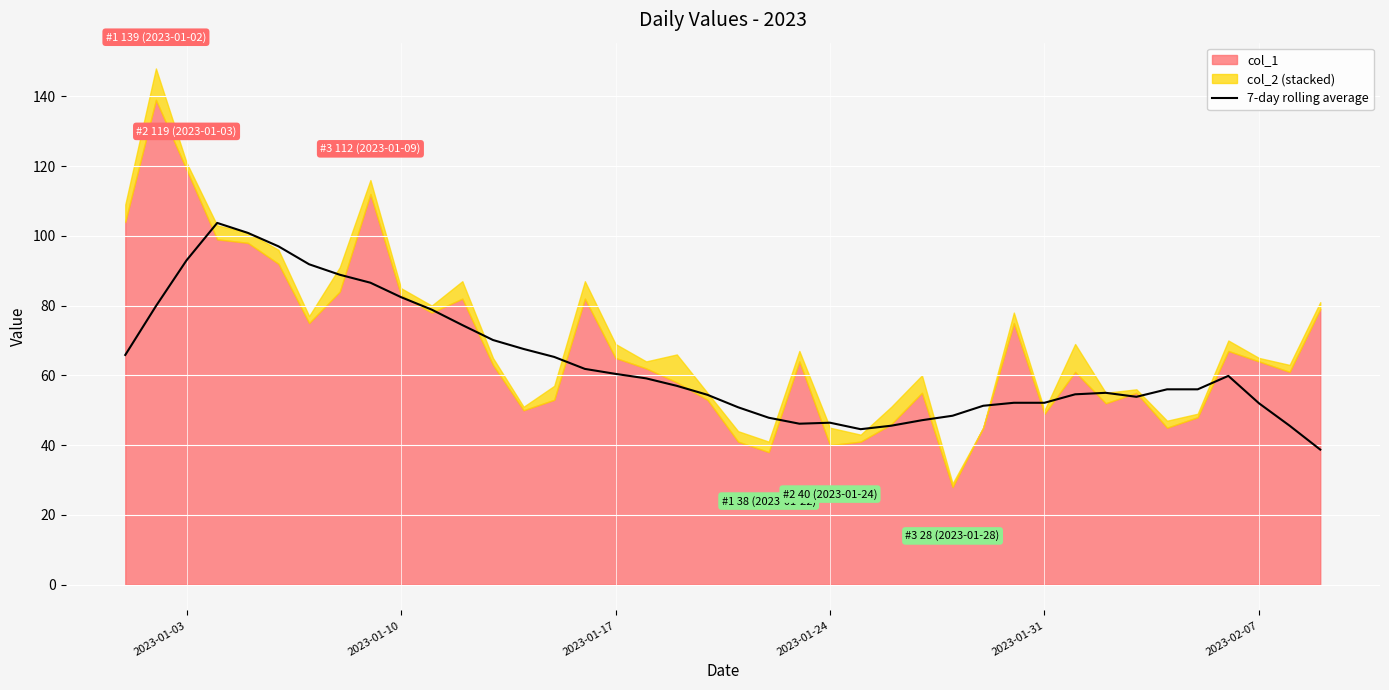

What is the maximum value for 7-day rolling average?

103.7